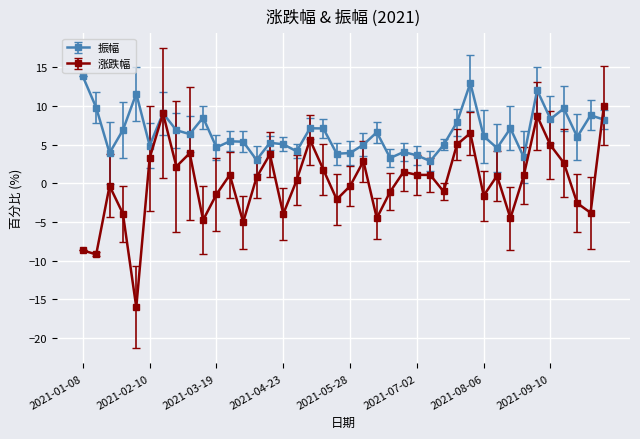

Does the chart have visible grid lines?

Yes